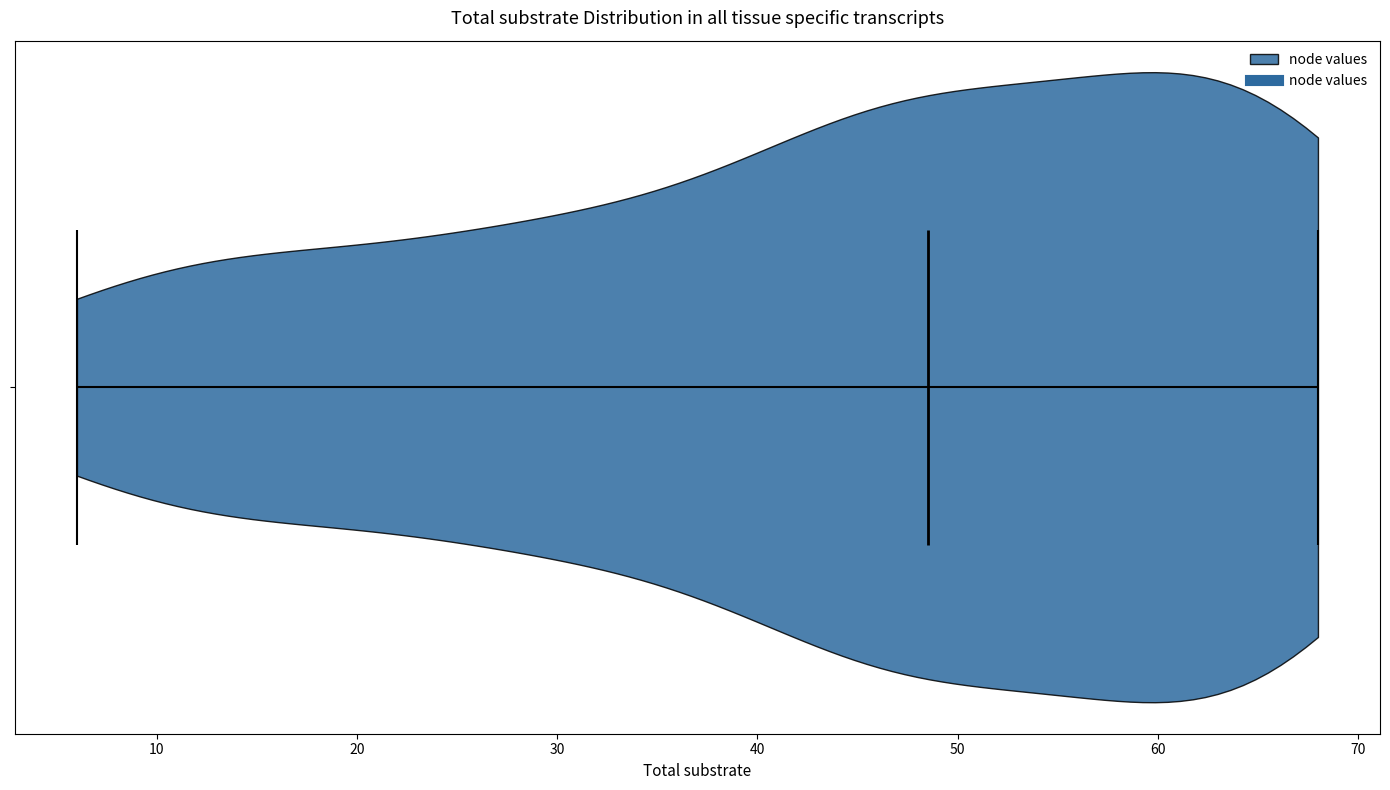

Where does the median line of the violin sit on the x-axis? The values are not printed on the chart, so give them approximately, as read against the axis.

49